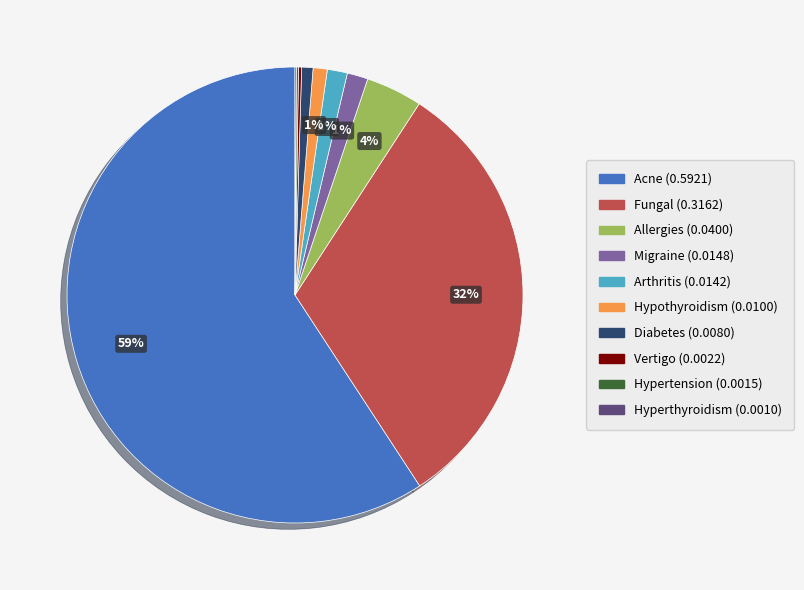

Do Arthritis and Diabetes together represent more than half of the pie?

No